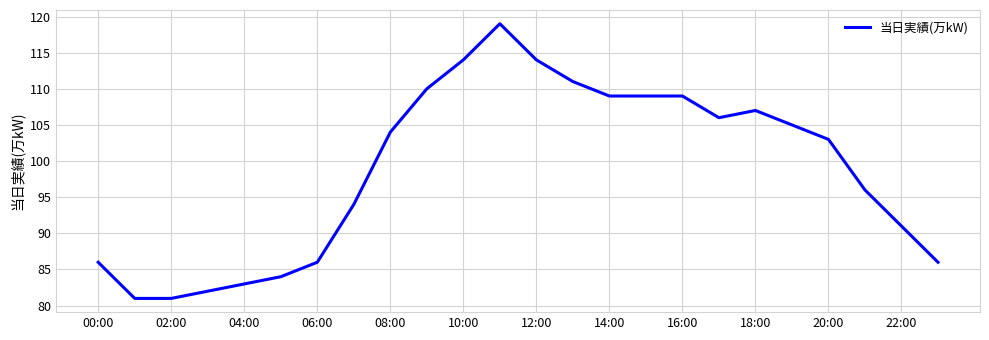

What is the difference between the maximum and minimum values?

38